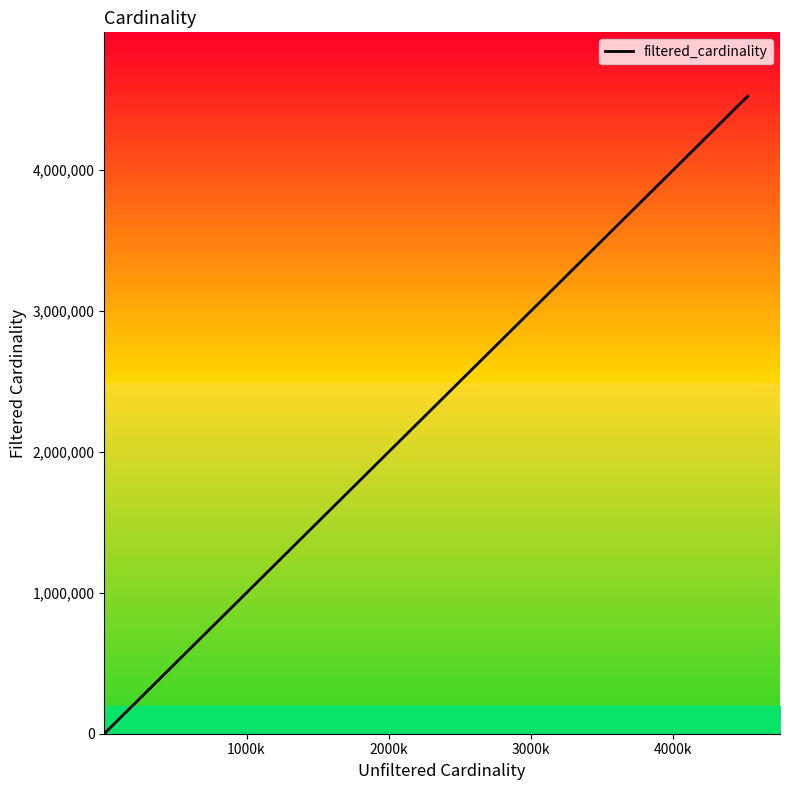

Count the number of data series in this chart.

1